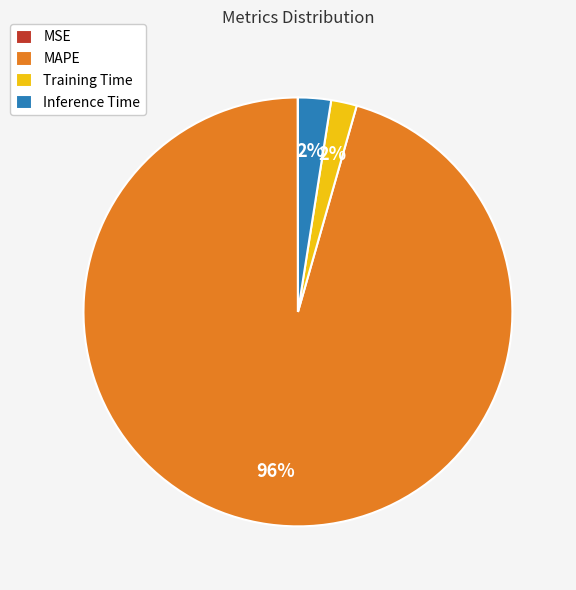

Which slice is the largest?

MAPE